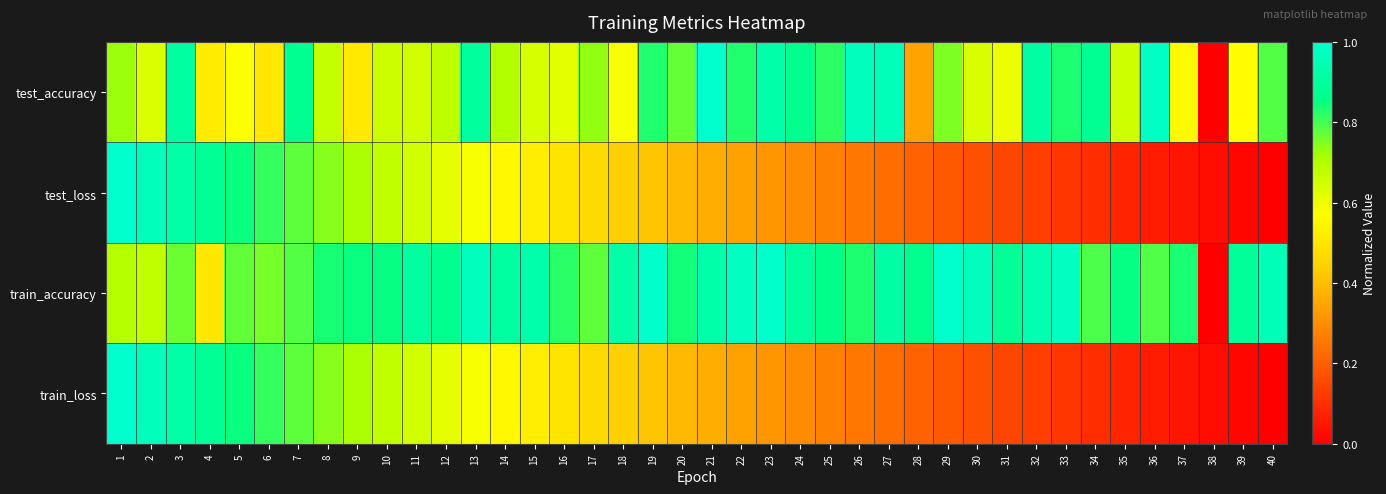

Rank the series by their maximum value, from highest to lowest.

test_accuracy, test_loss, train_accuracy, train_loss